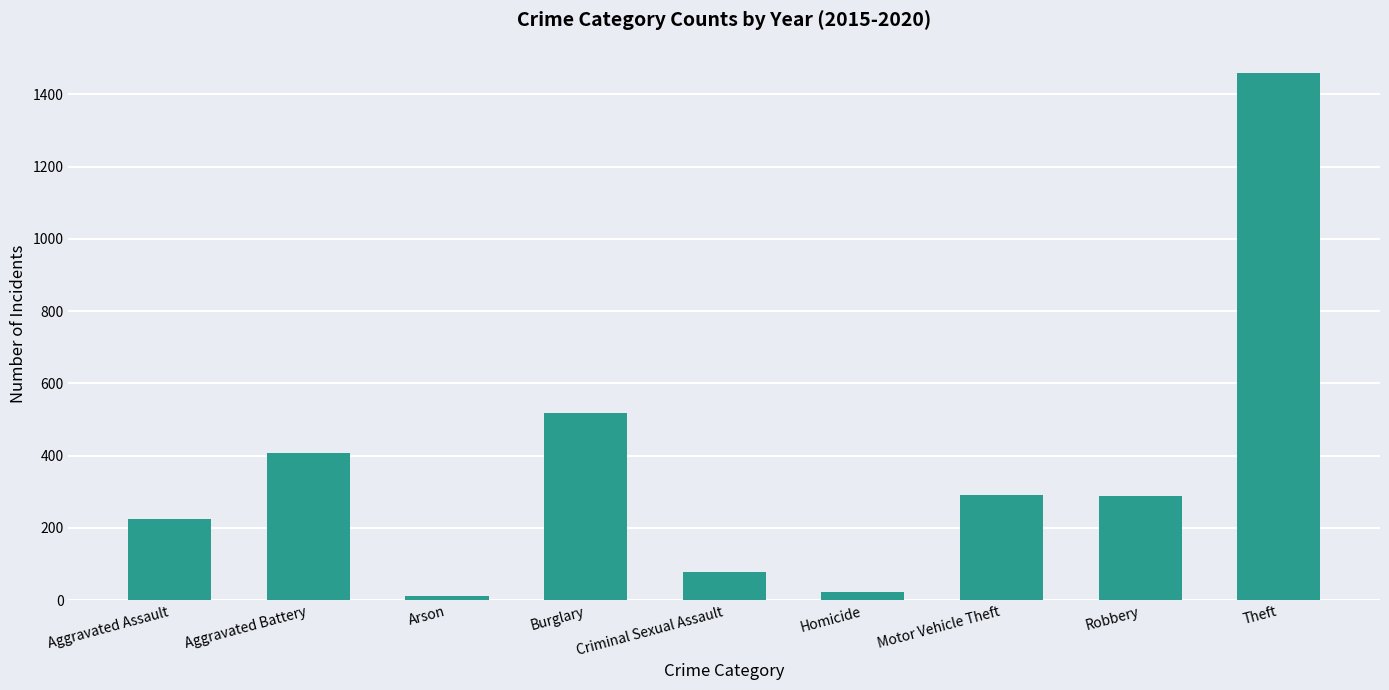

Between Motor Vehicle Theft and Aggravated Assault, which is larger?

Motor Vehicle Theft